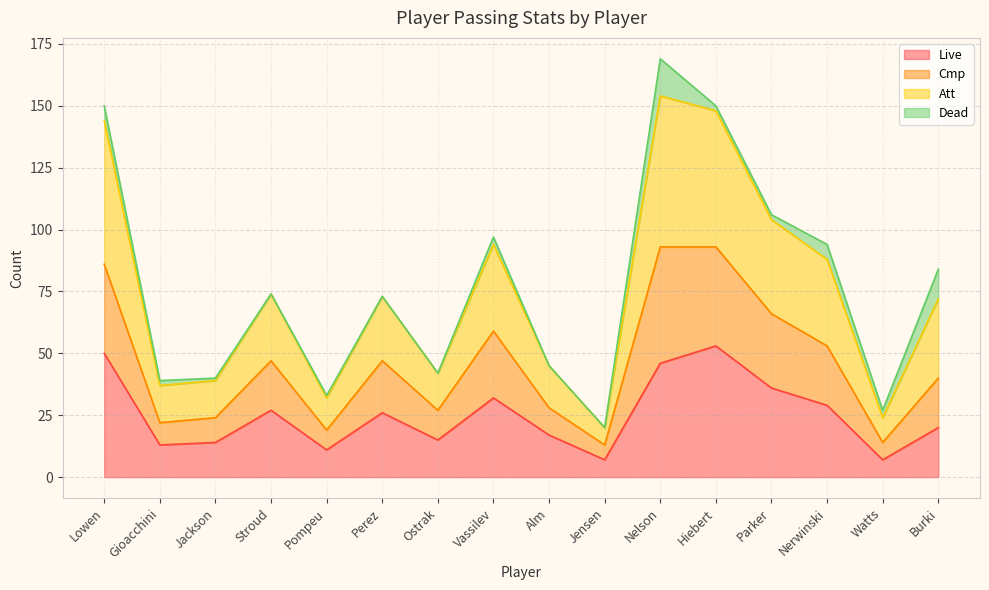

True or false: Att has more than 1 interior local peaks.

True